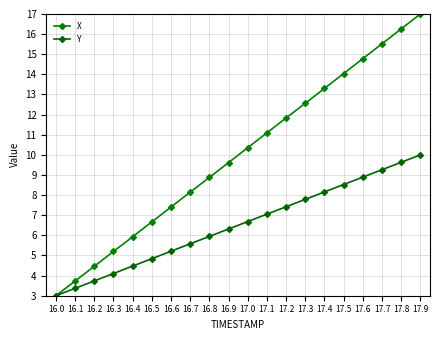

At how many categories does at least one series exceed 10?

10